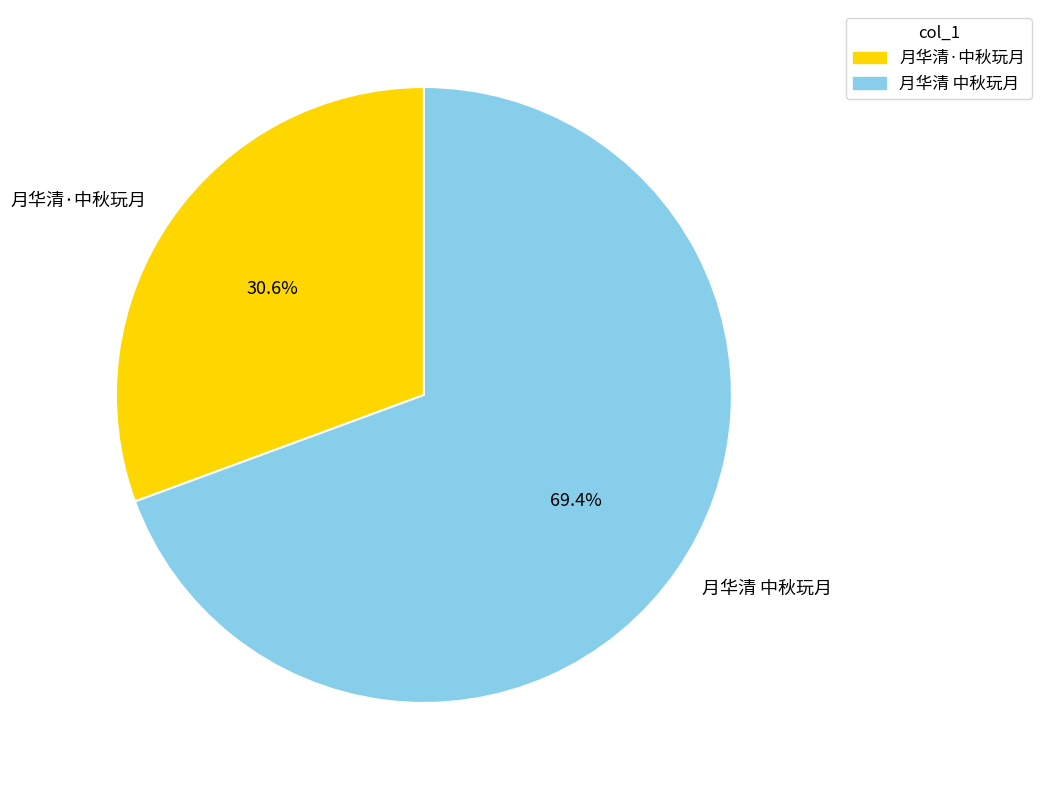

The 月华清 中秋玩月 slice represents 69% of the pie. True or false?

True